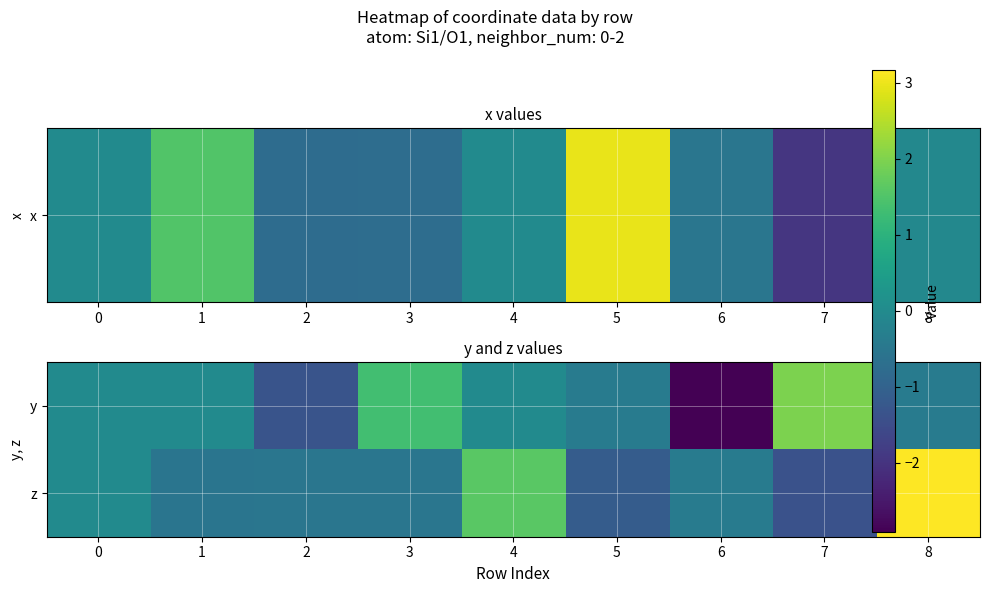

Reading left to right, what are all the values shown in this chart?

y: 0=0.0	1=0.0	2=-1.3	3=1.3	4=0.0	5=-0.4	6=-2.9	7=2.0	8=-0.4
z: 0=0.0	1=-0.5	2=-0.5	3=-0.5	4=1.6	5=-1.1	6=-0.4	7=-1.4	8=3.2